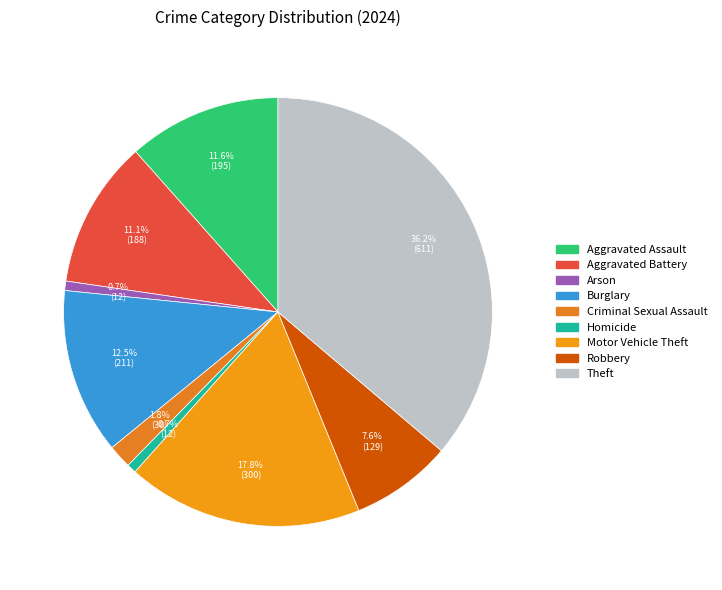

What is the largest slice in the pie chart?

Theft